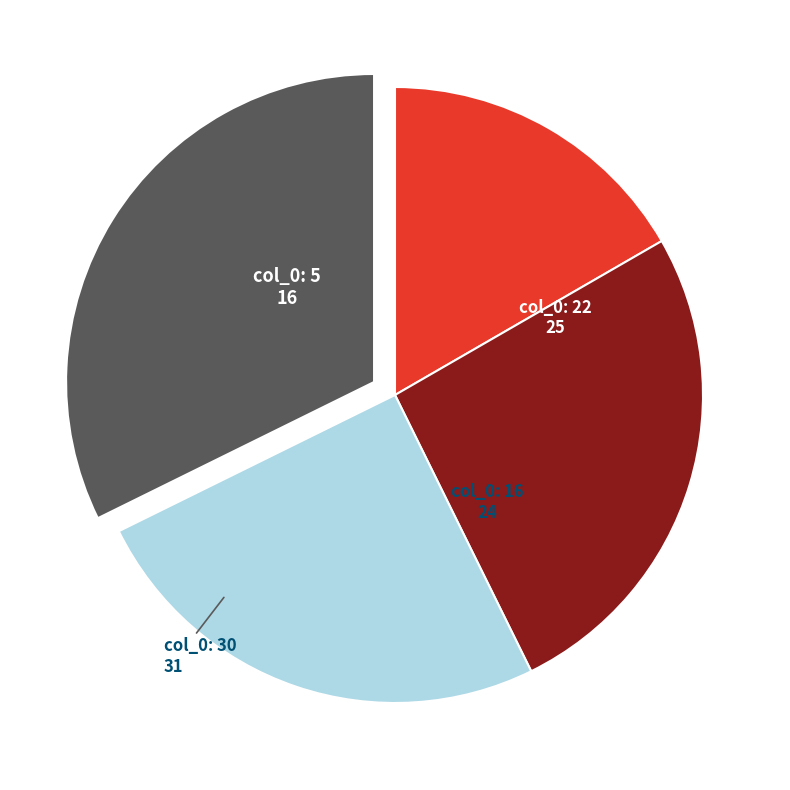

Is there any slice that represents more than half of the pie?

No